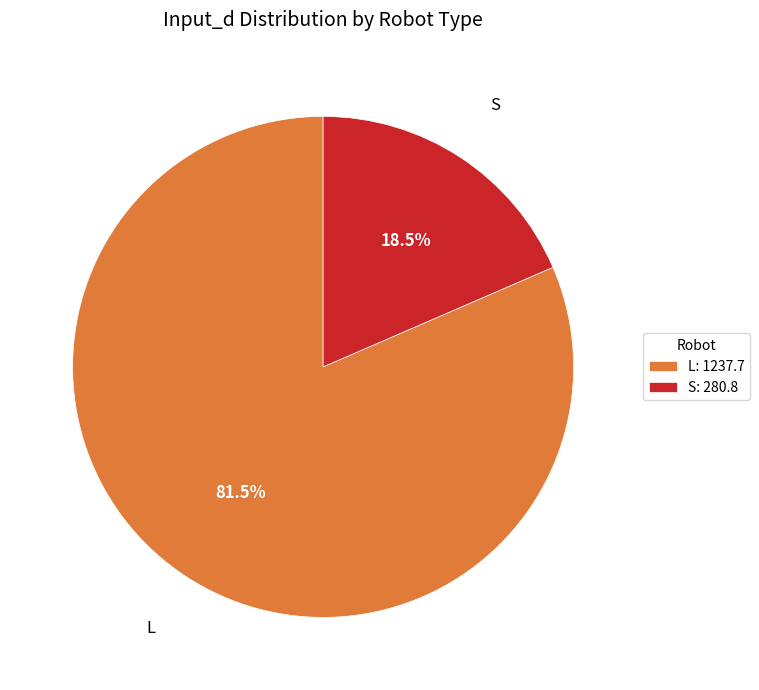

Which slice is the smallest?

S